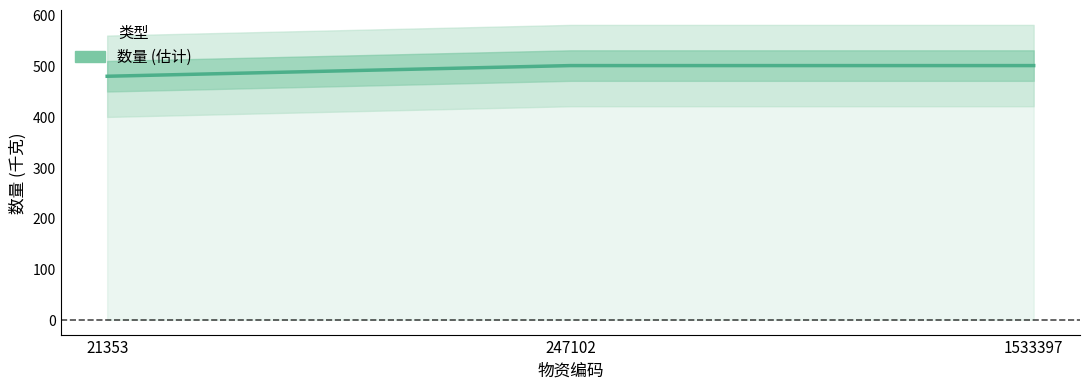

How many data points are less than 500?

1